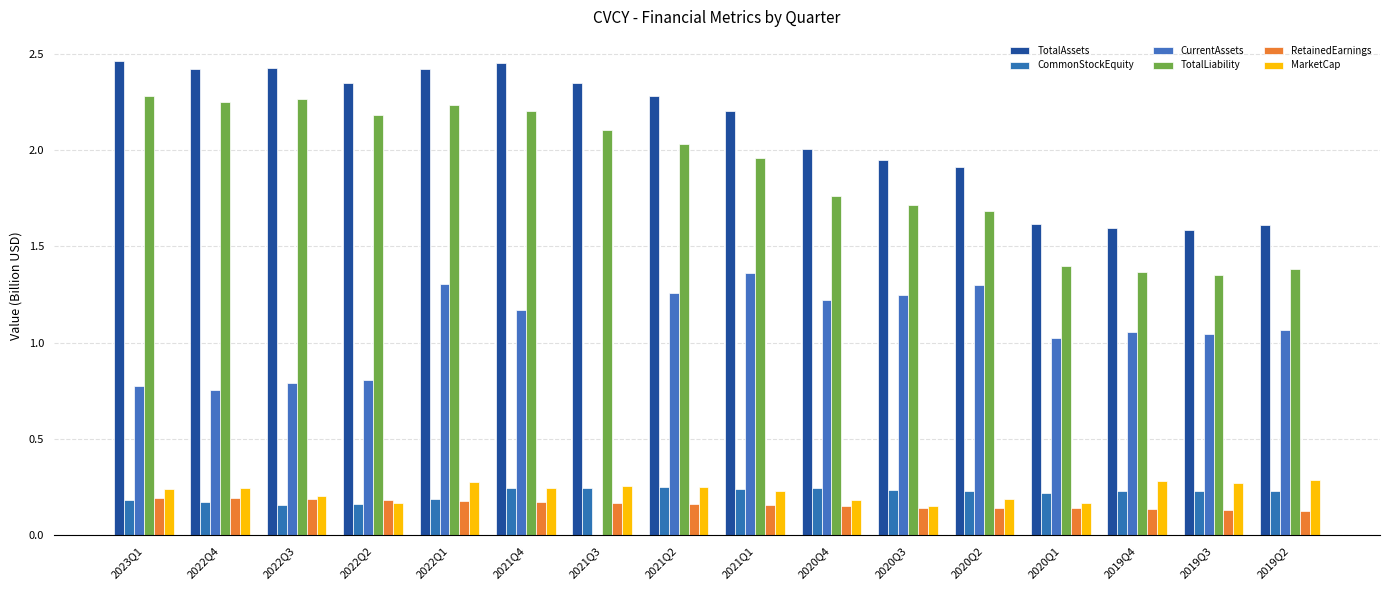

Does the chart contain stacked bars?

No